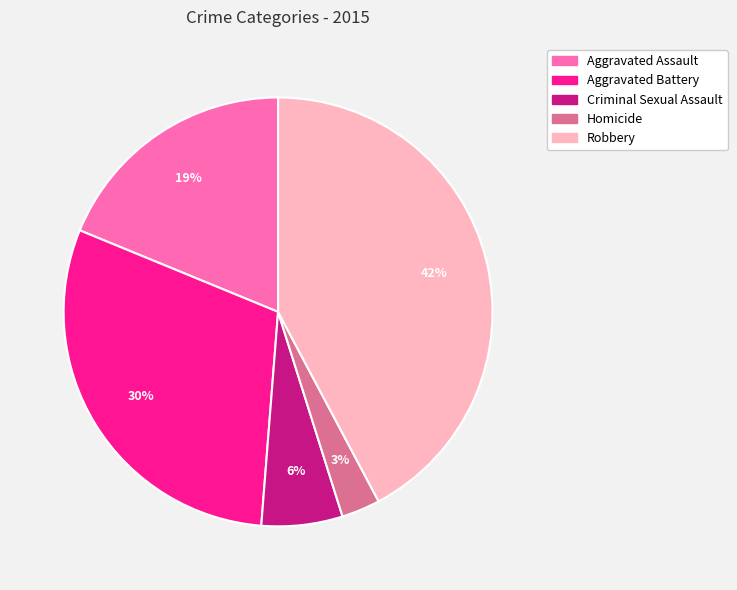

Approximately how many times larger is the value at Robbery compared to Aggravated Assault?

2.2